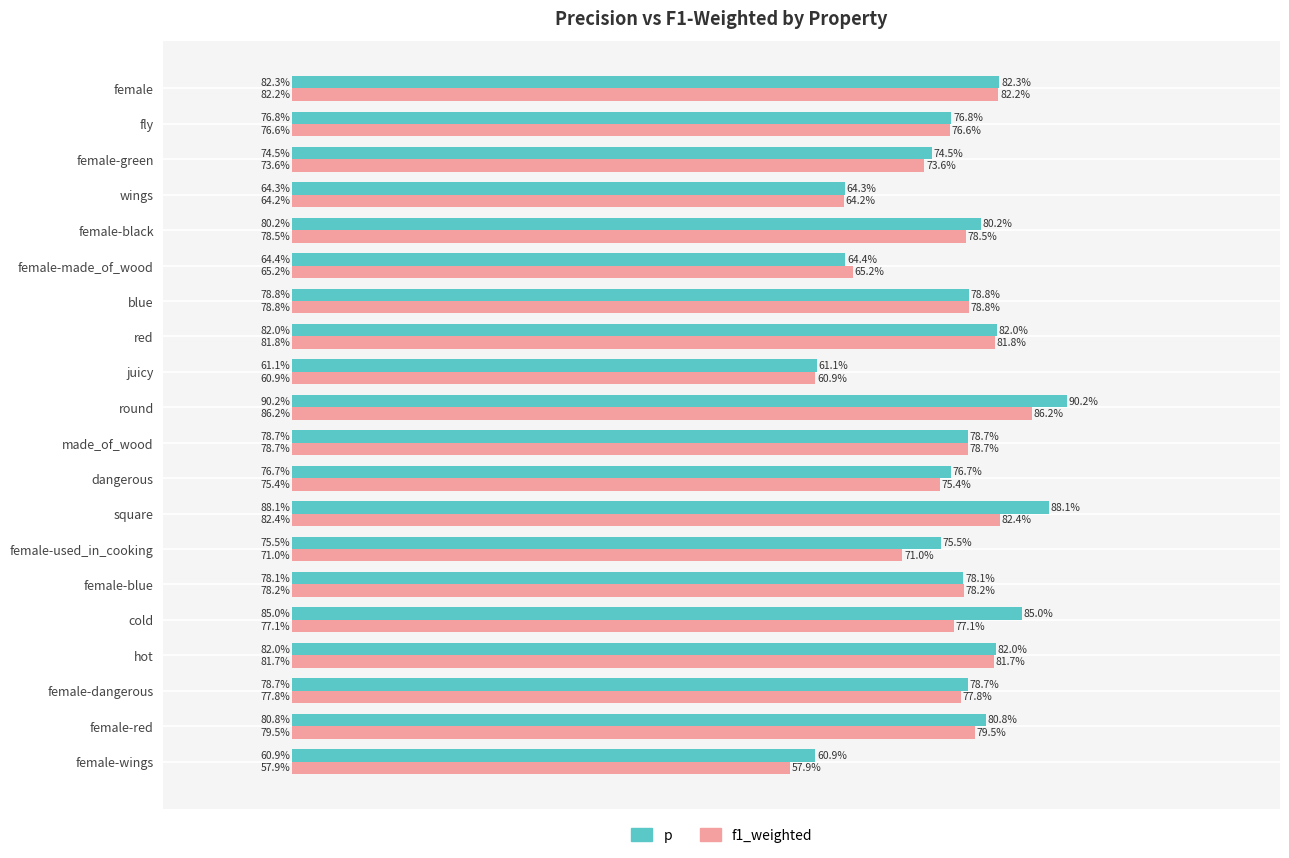

List the series in order of their peak value, highest first.

p, f1_weighted